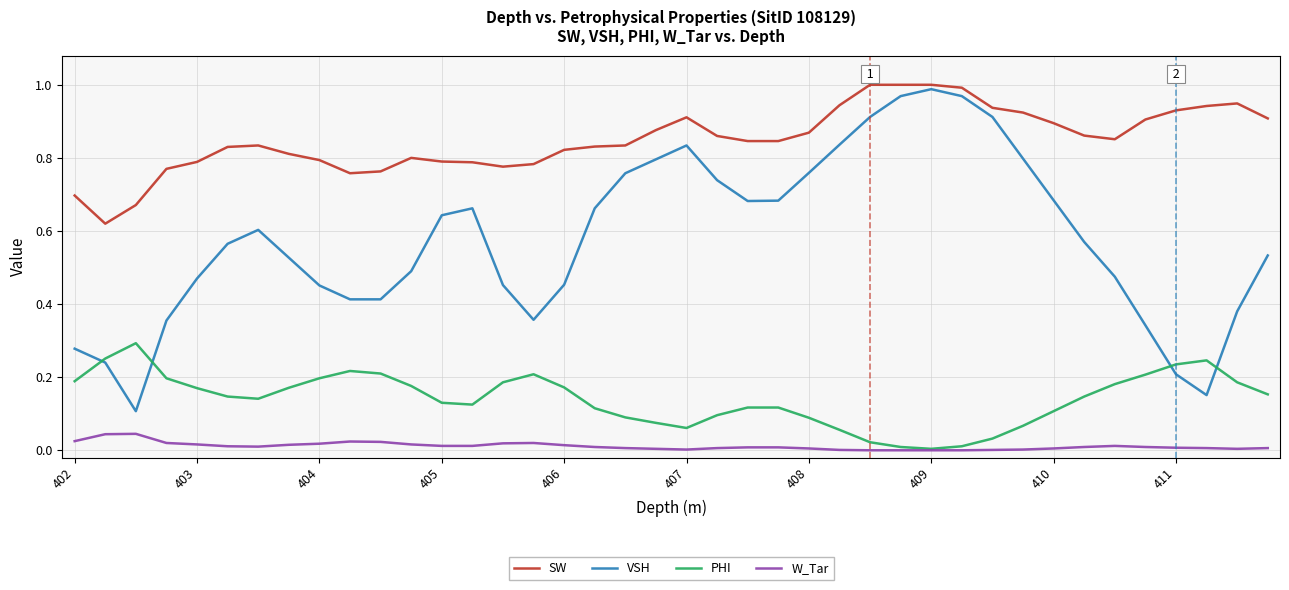

How many intersections are there between PHI and VSH?

4